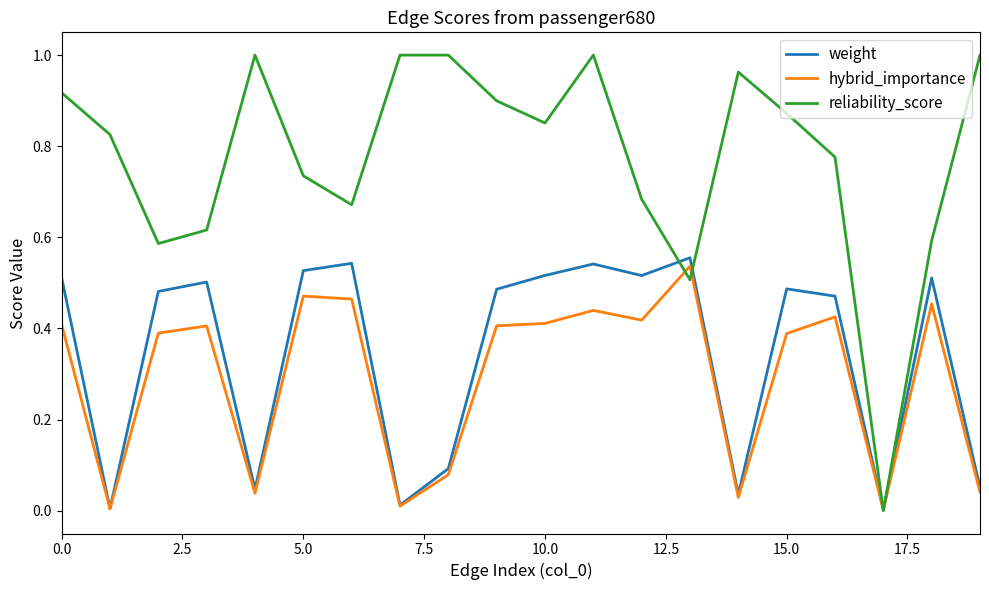

Which series has the largest total across all categories?

reliability_score